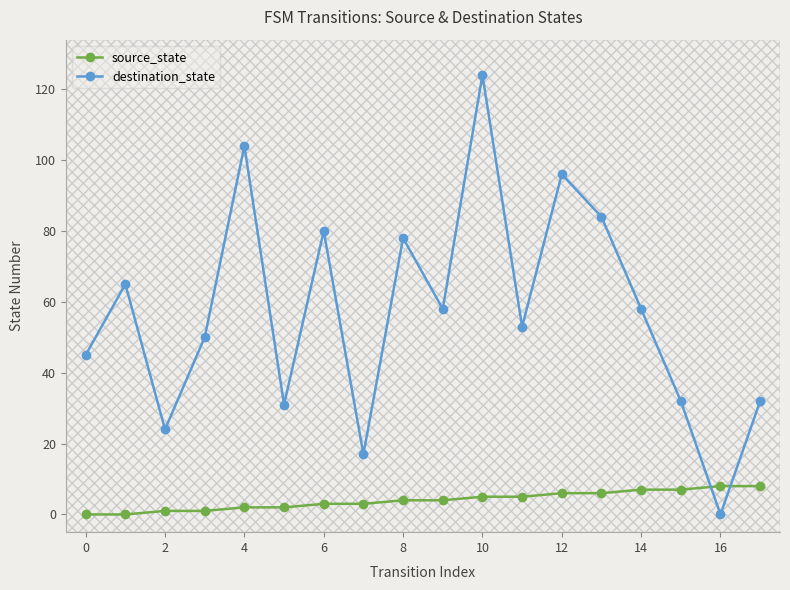

List the series in order of their overall mean, lowest first.

source_state, destination_state